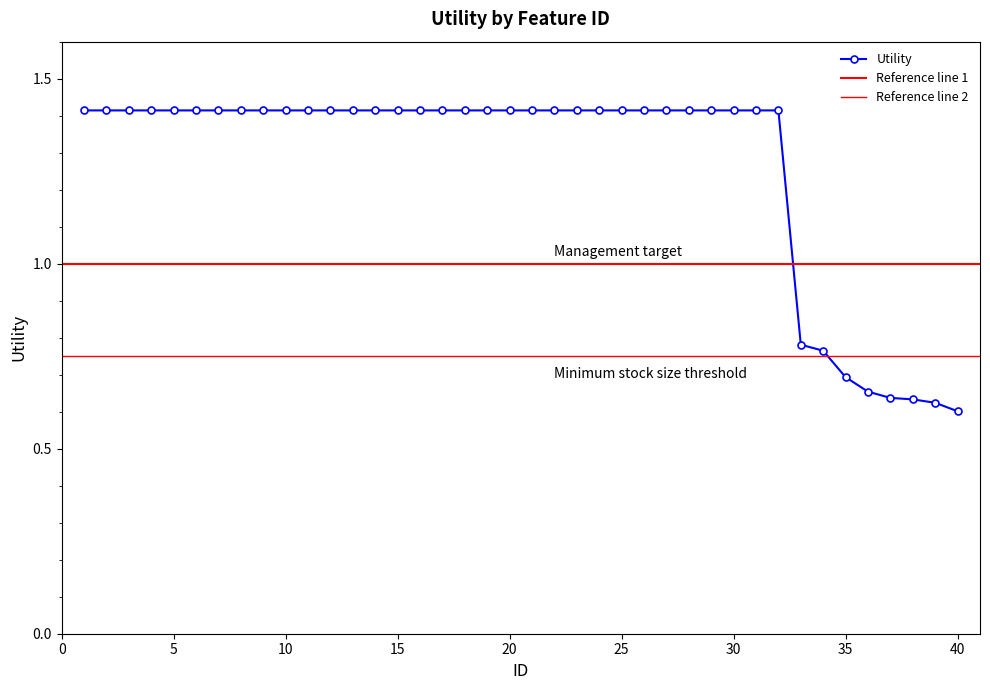

What is the minimum value shown in the chart?

0.6